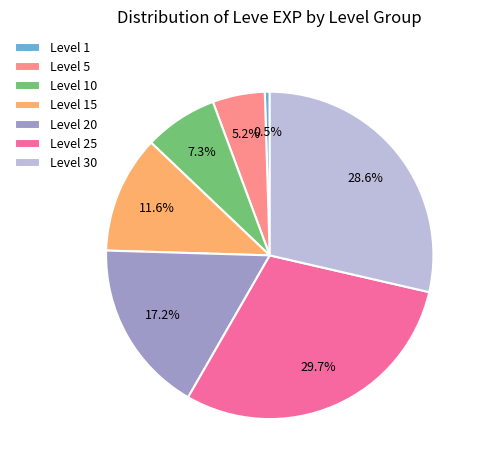

Rank the categories by value from lowest to highest.

Level 1, Level 5, Level 10, Level 15, Level 20, Level 30, Level 25